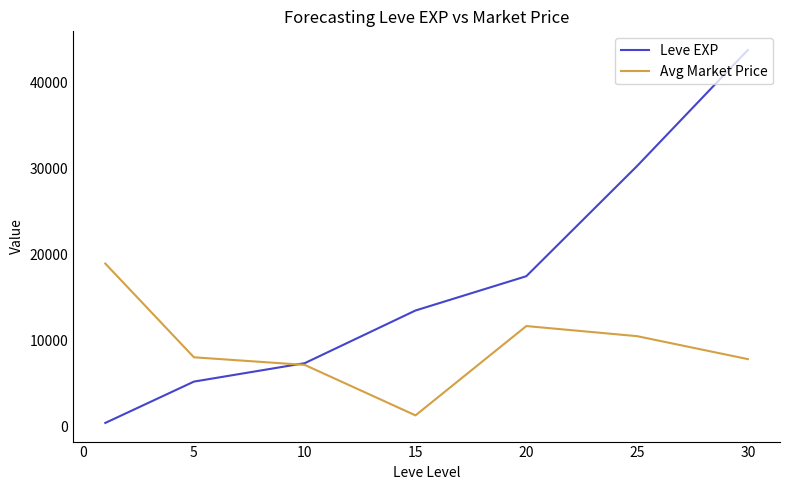

What is the maximum value shown in the chart?

43730.0